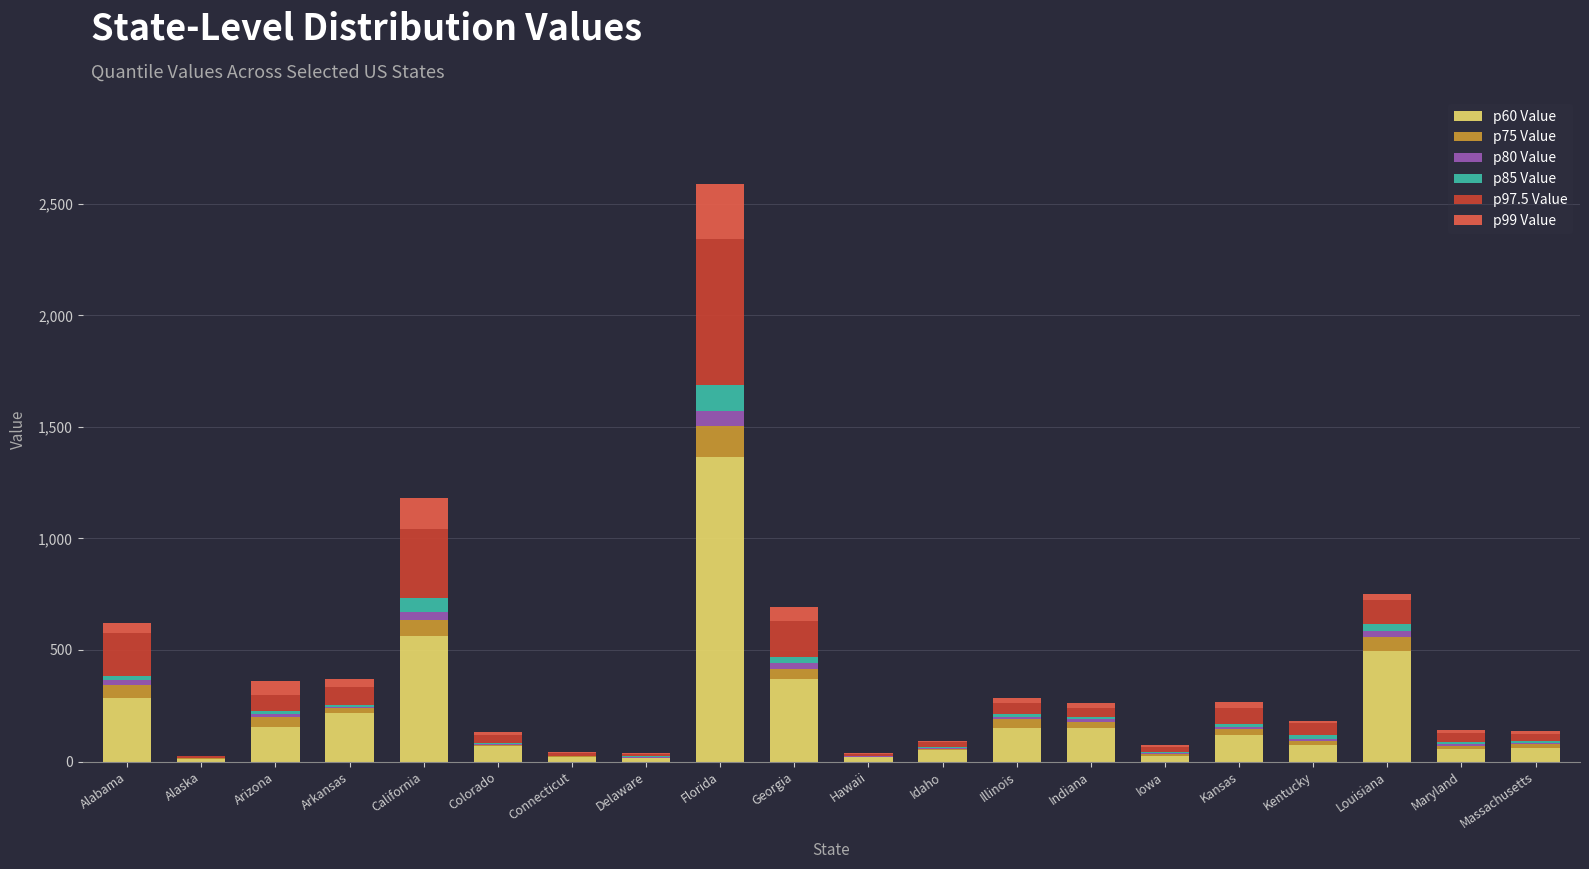

Which category has the highest value in the p60 Value series?

Florida